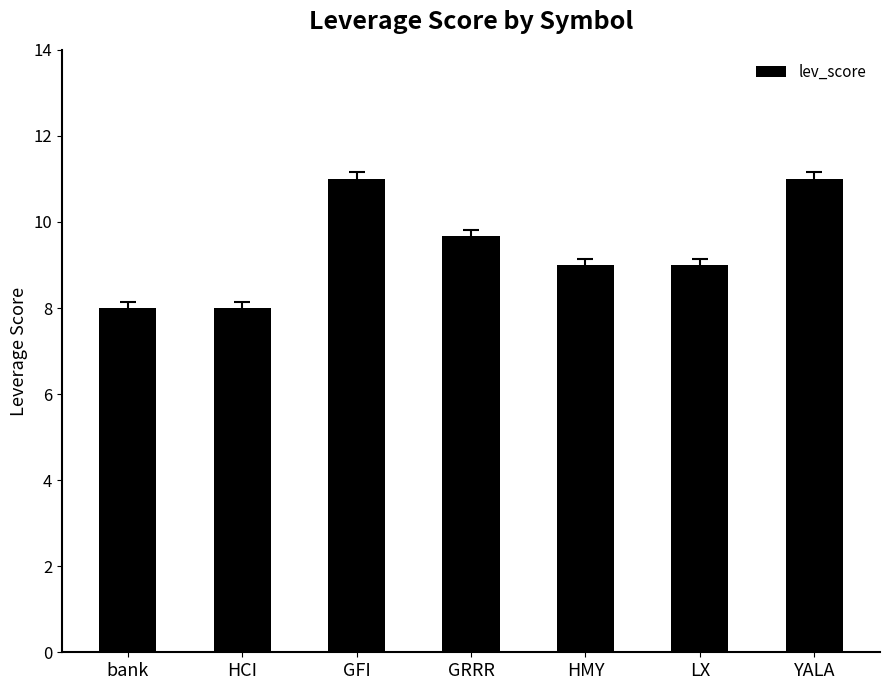

Read the value at HCI.

8.0